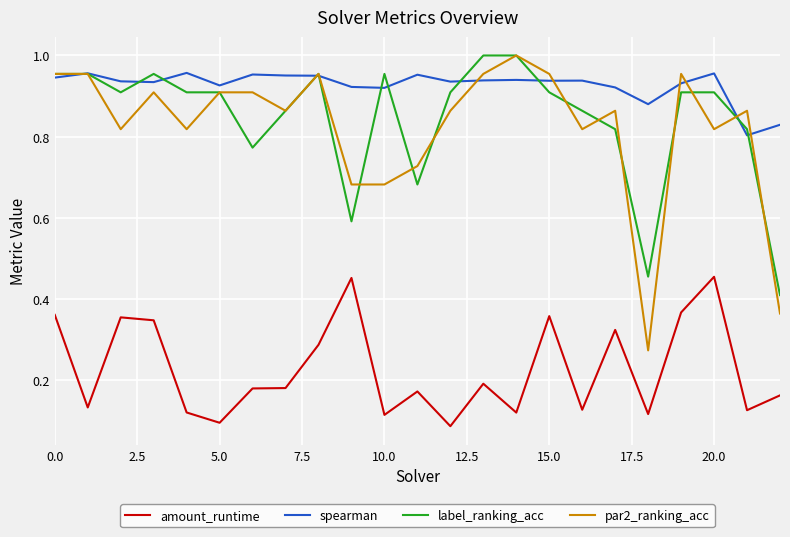

Which series has the largest total across all categories?

spearman